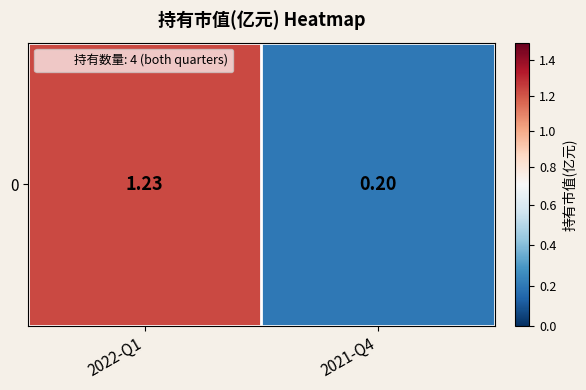

List the labels in order of value, largest first.

2022-Q1, 2021-Q4